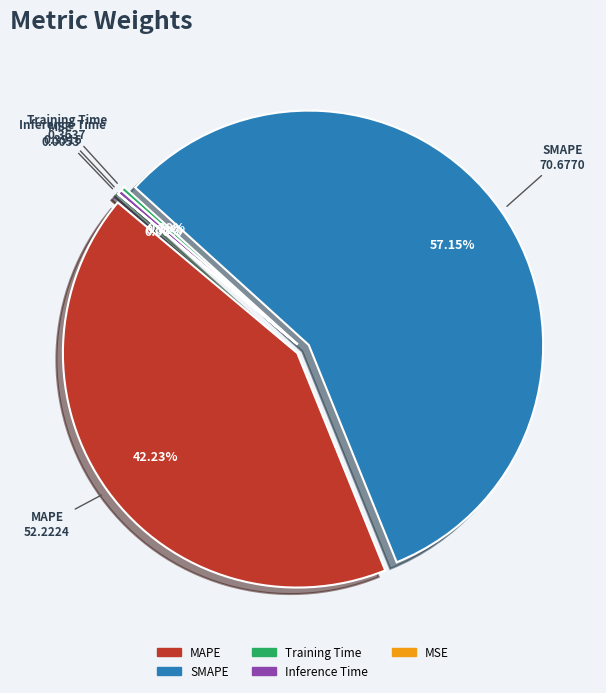

How many segments does this pie chart have?

5